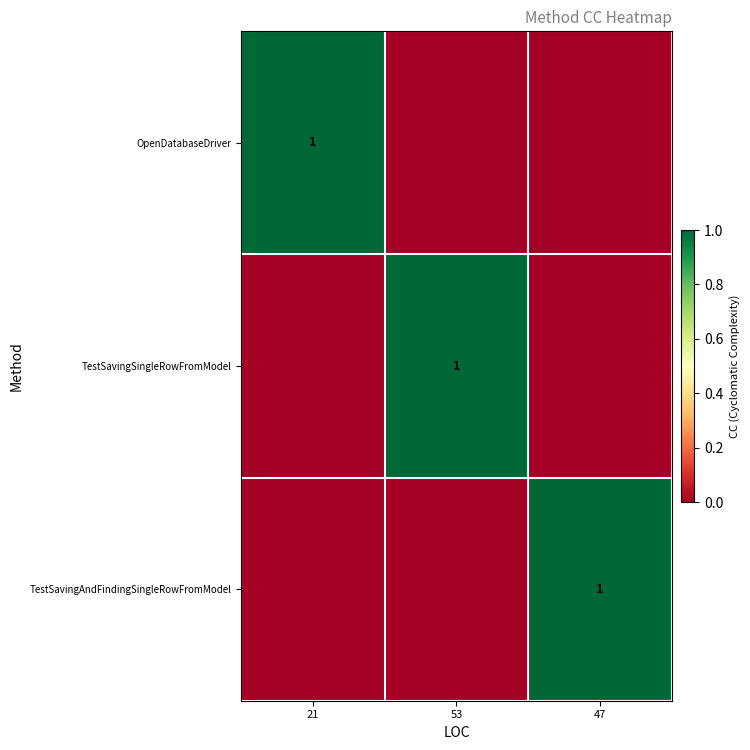

Is it true that TestSavingAndFindingSingleRowFromModel equals 1 at 47?

True